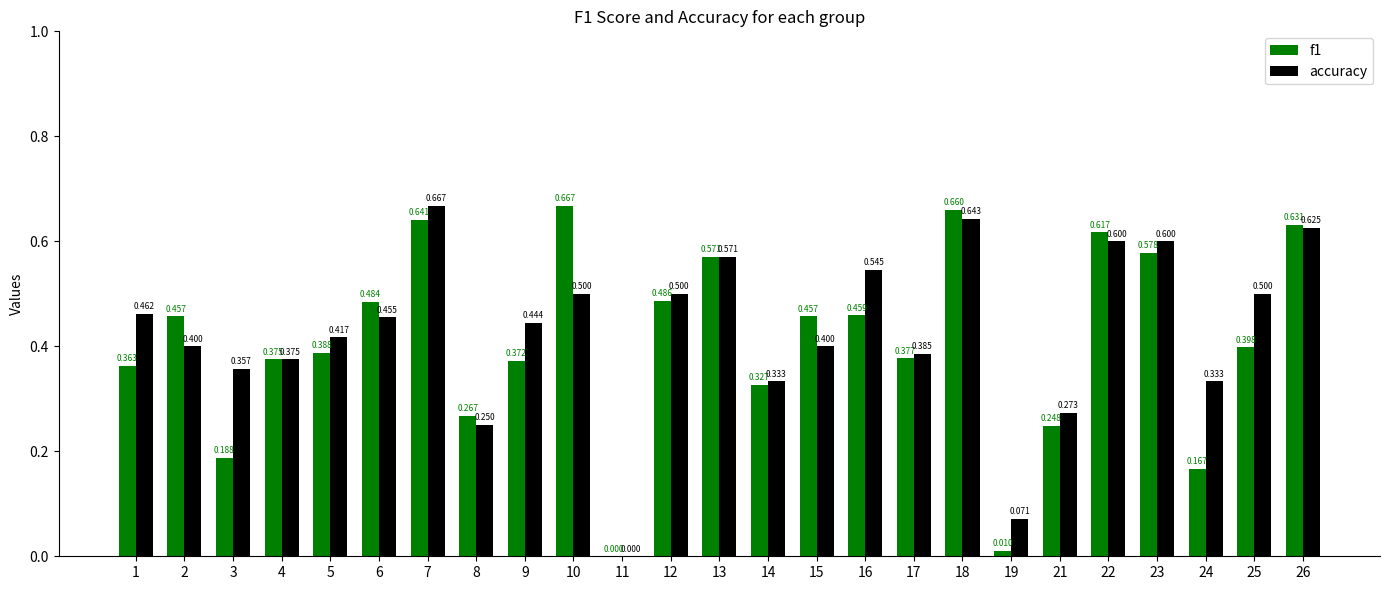

Which series has the largest total across all categories?

accuracy